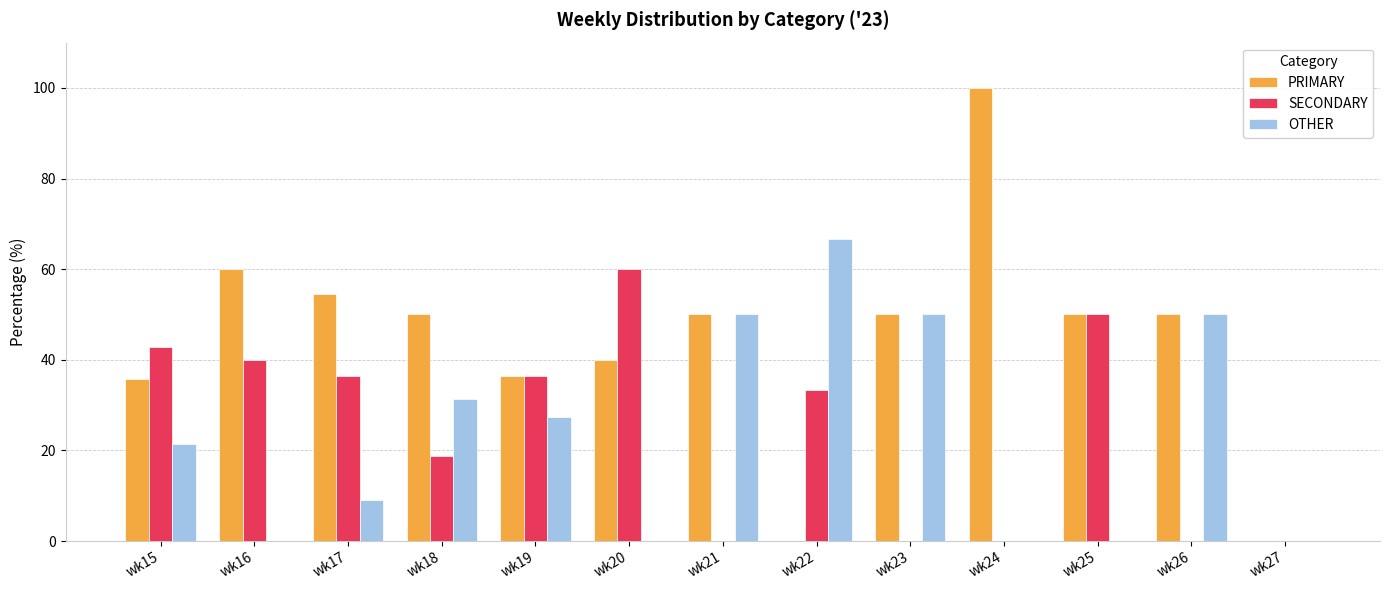

How many data points in OTHER are above 21?

7